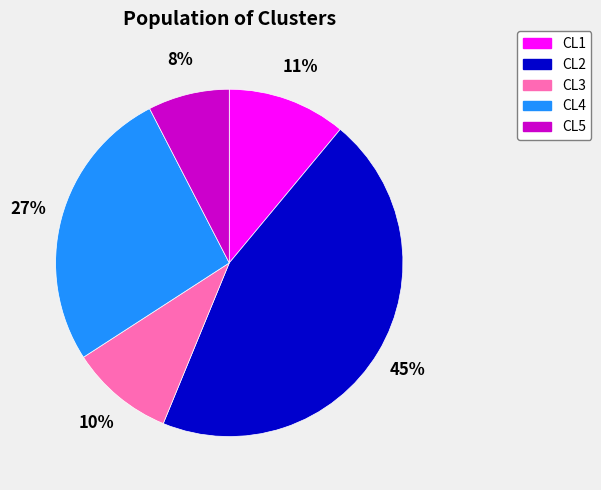

What is the smallest slice in the pie chart?

CL5